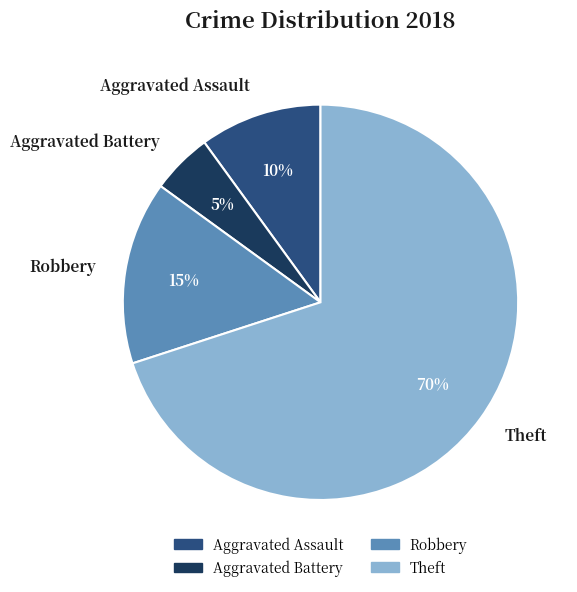

Does any single category account for the majority?

Yes